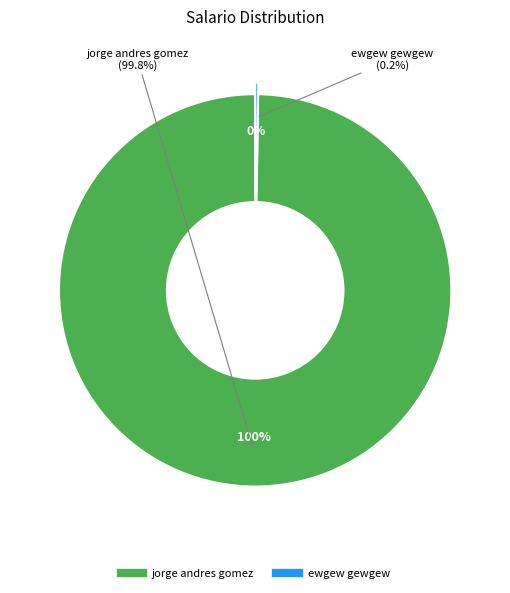

Count the number of slices in the pie.

2